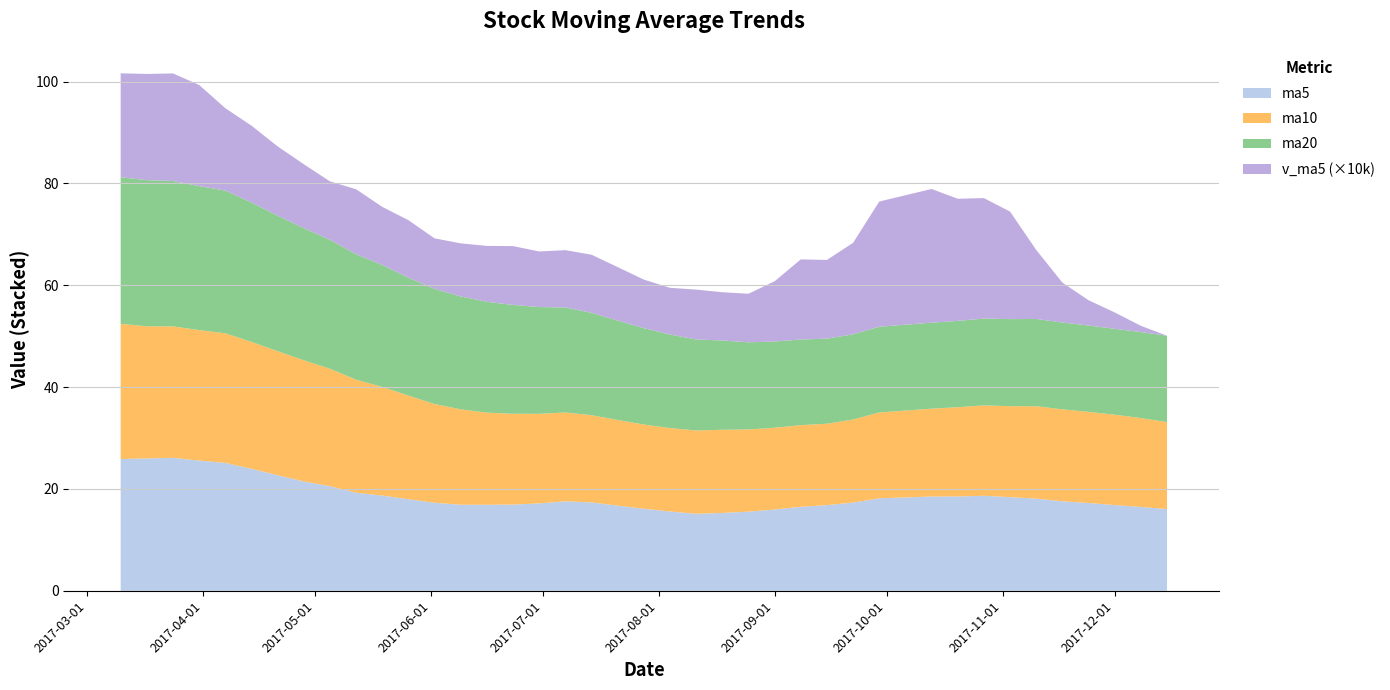

What is the highest value of the ma5 series?

26.1